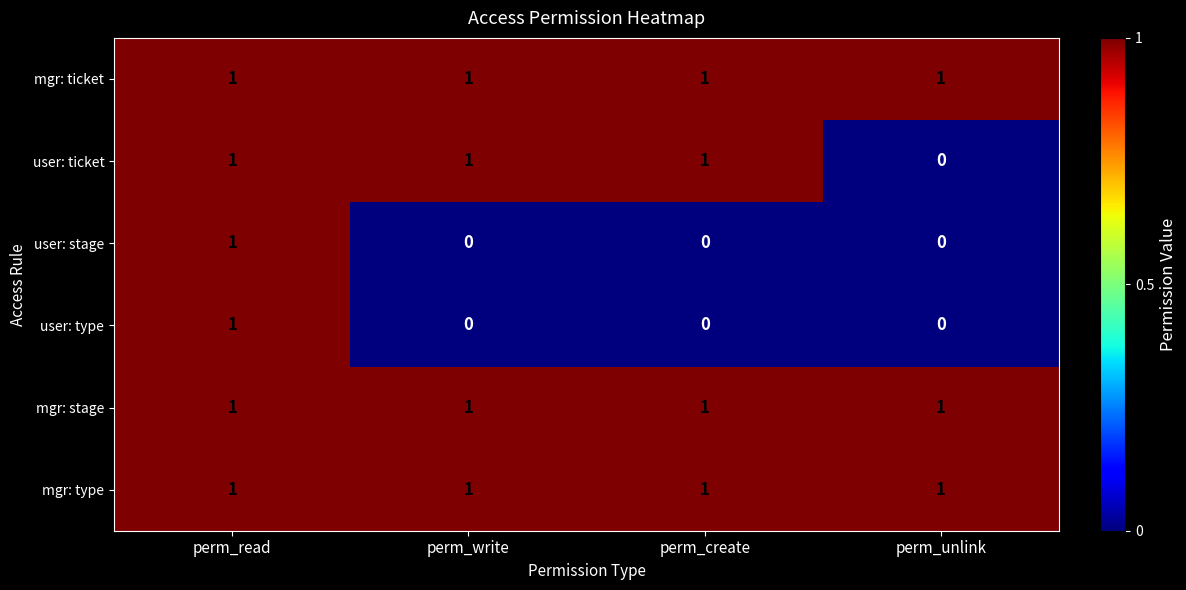

What is the greatest value displayed?

1